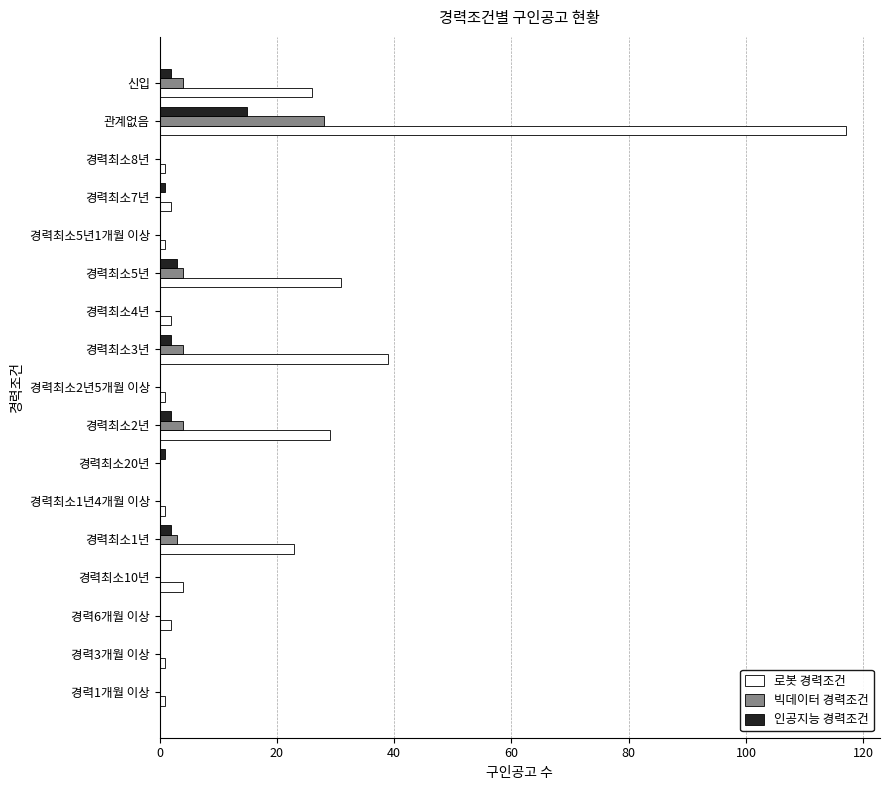

At which category is the sum across all series the highest?

관계없음